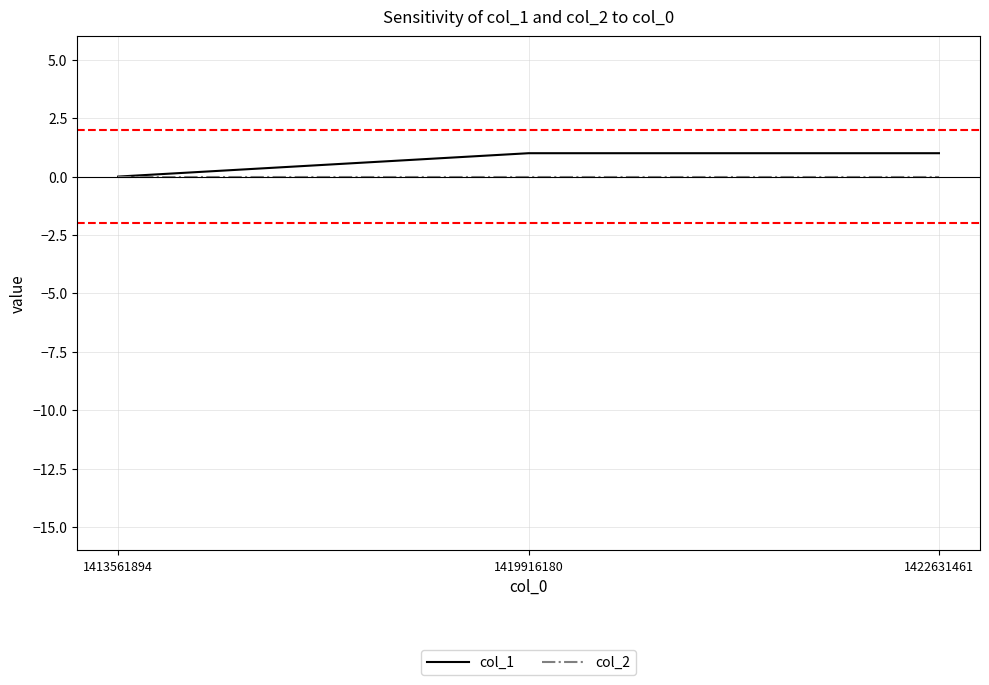

Which series has the widest spread of values?

col_1